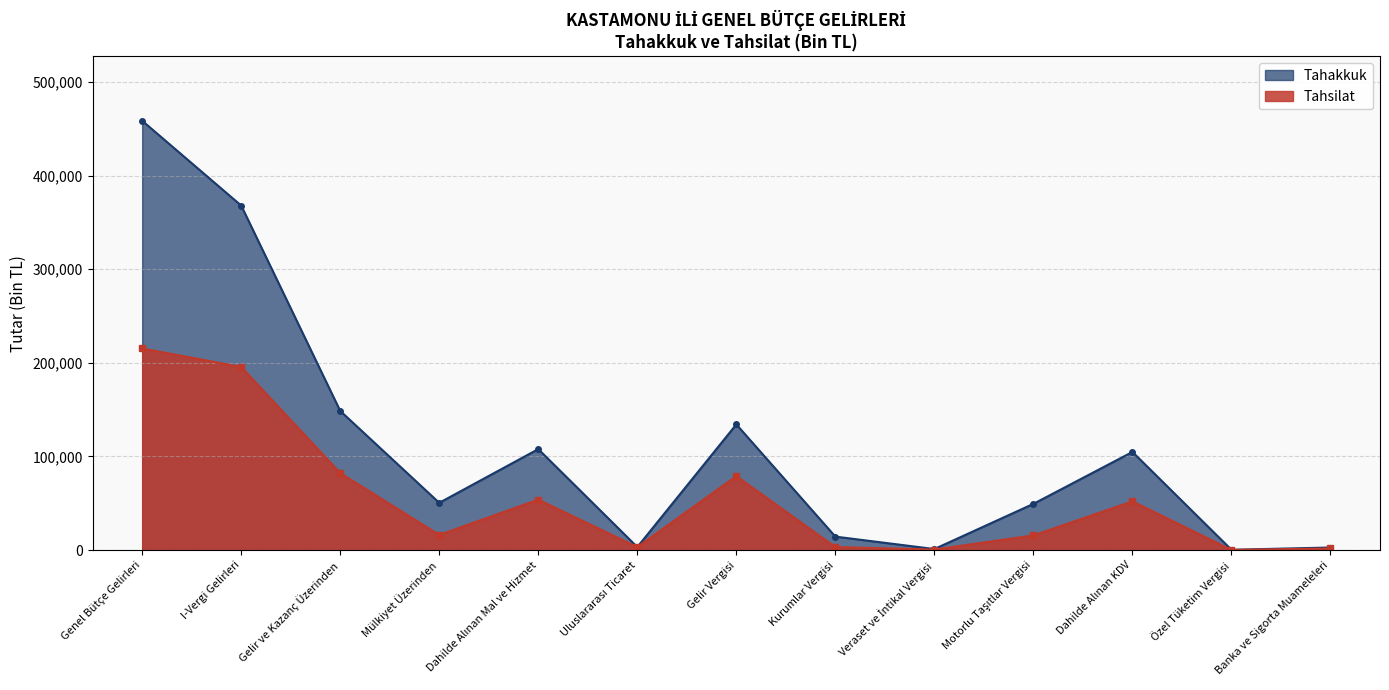

Is it true that Tahsilat equals 61 at Özel Tüketim Vergisi?

False